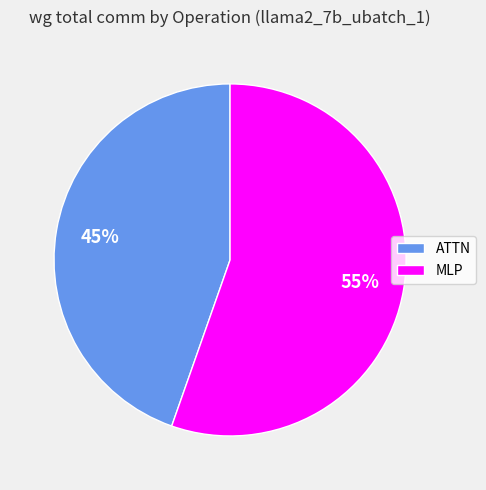

Which category has the smallest portion of the pie?

ATTN